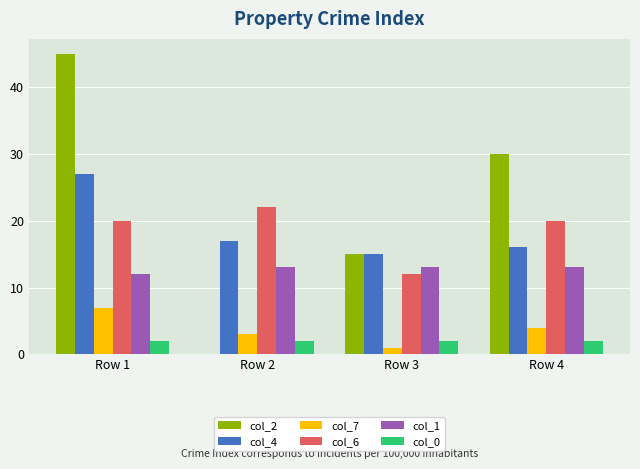

What is the sum of all col_1 values?

51